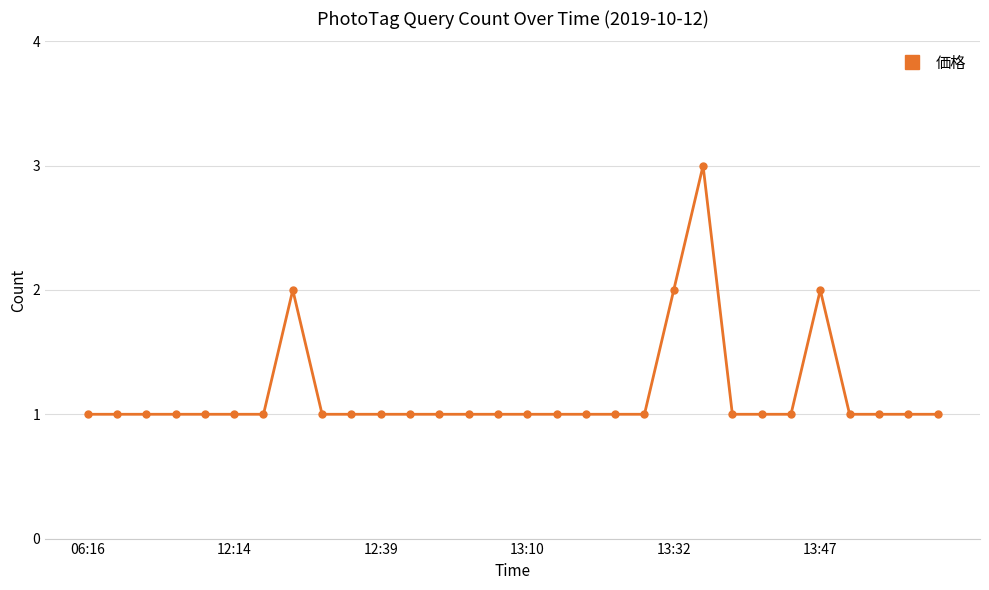

What is the difference between the second highest and minimum values?

1